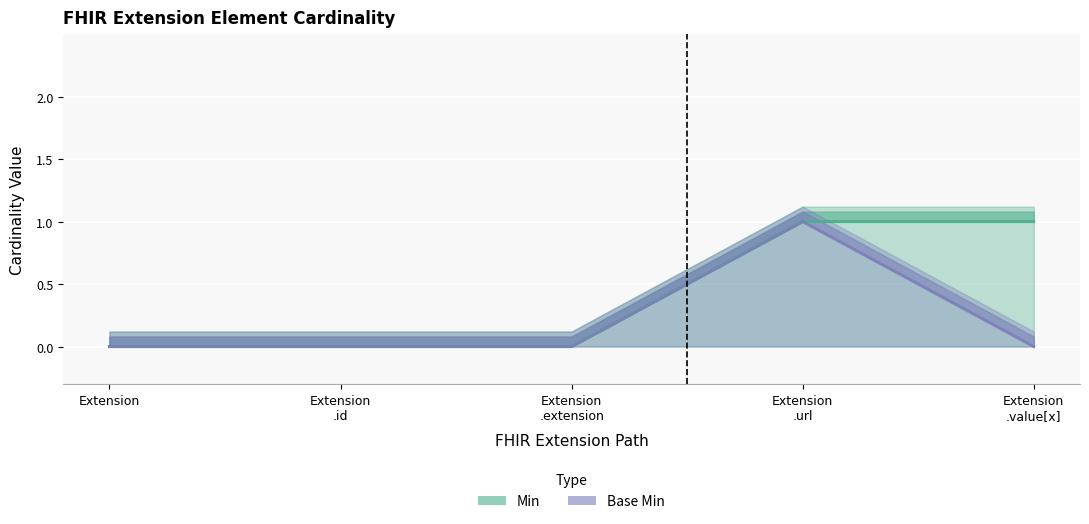

The value of Base Min at Extension .url is 2. True or false?

False